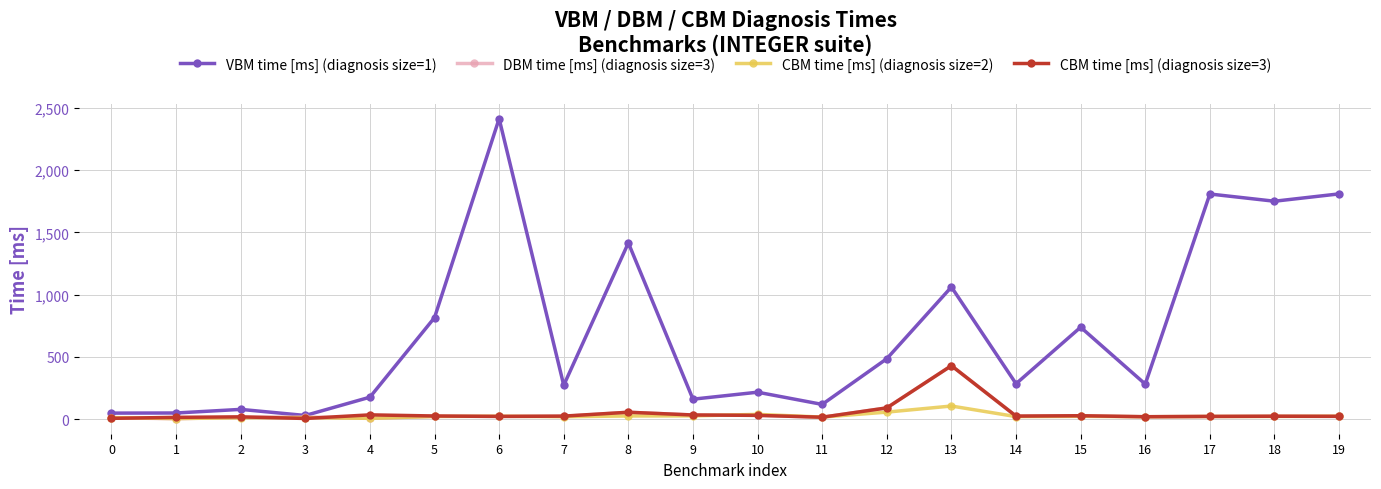

True or false: DBM time [ms] (diagnosis size=3) has more than 1 interior local peaks.

True